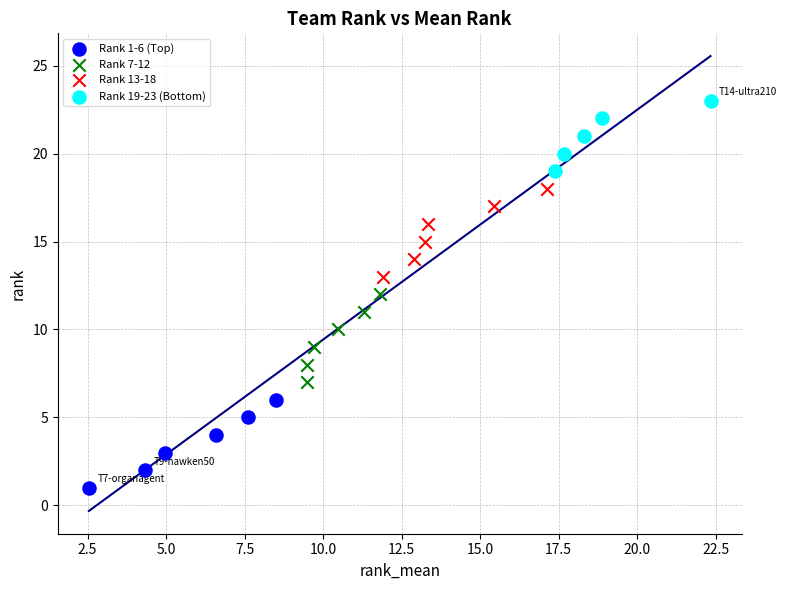

Which series contains the highest Y value?

Rank 19-23 (Bottom)